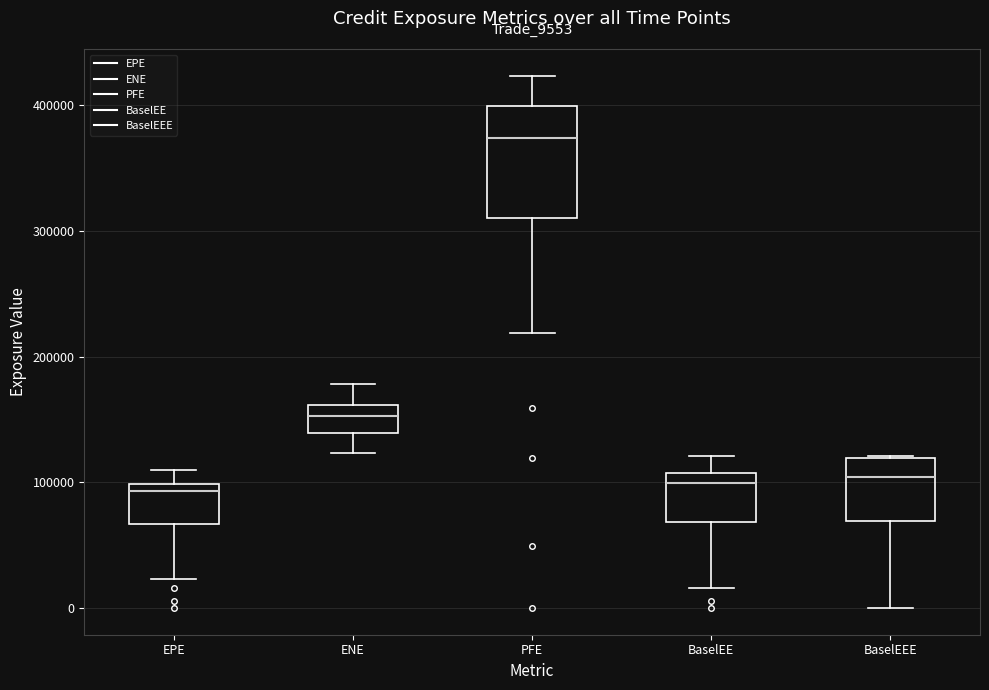

Comparing the boxes themselves (not the whiskers), which one is the tallest?

PFE